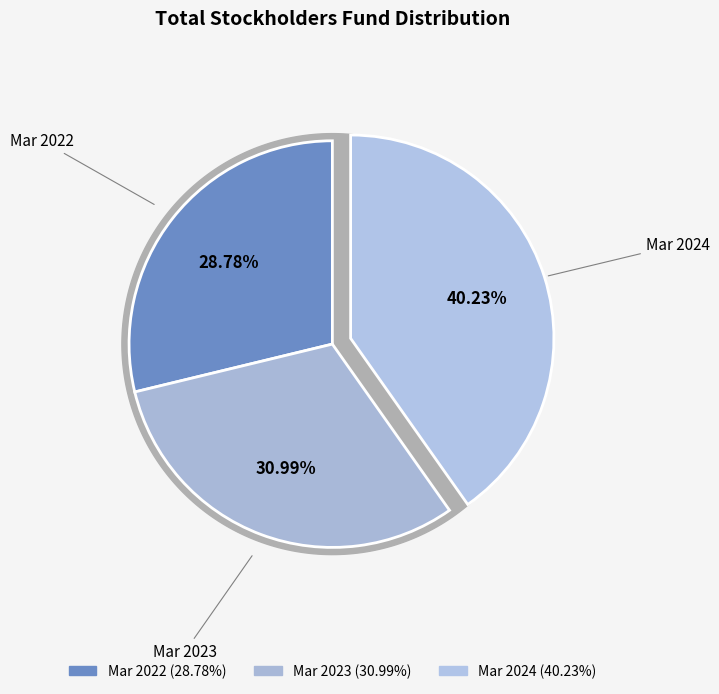

What is the smallest slice in the pie chart?

Mar 2022